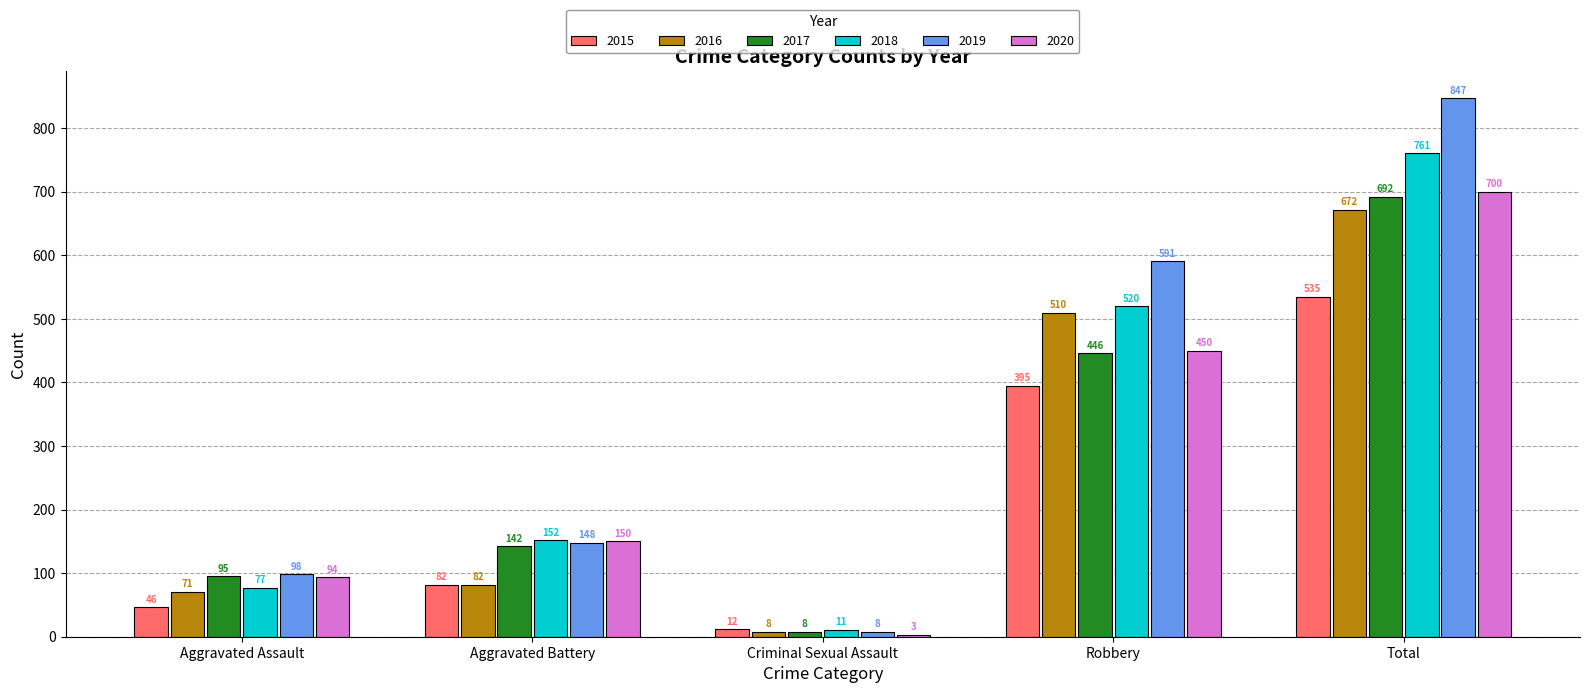

What is the difference between the 2016 values at Criminal Sexual Assault and Robbery?

502